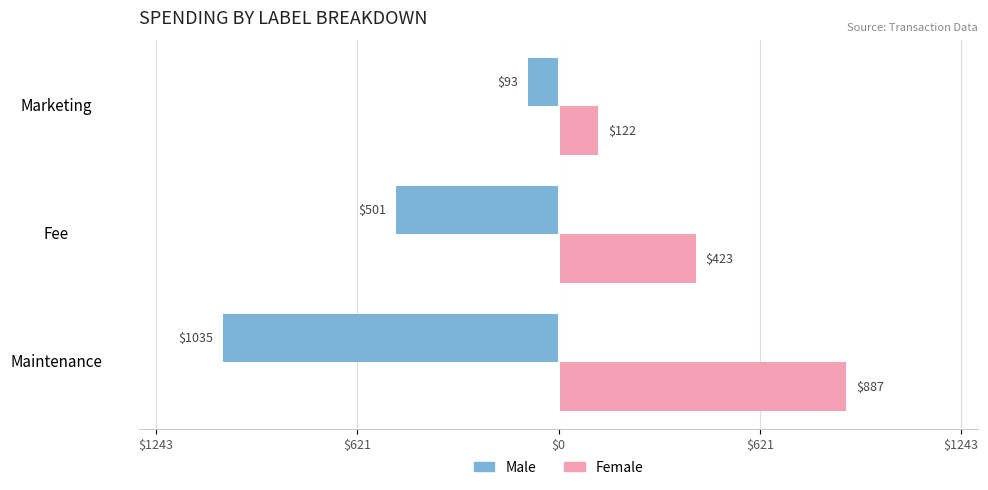

What are all the series names shown in the legend?

Male, Female